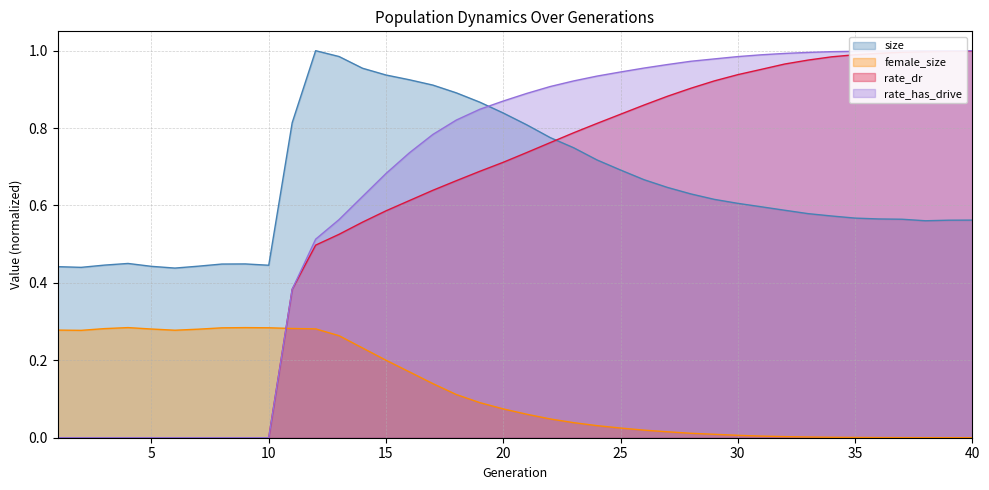

Which series has the widest spread of values?

rate_has_drive